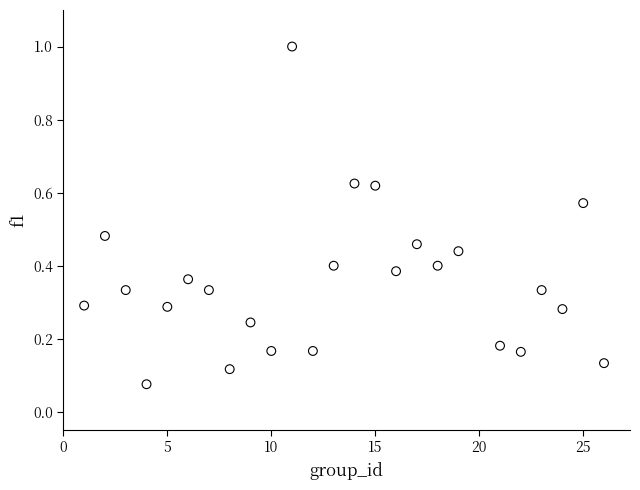

What is the range of Y values (max minus min)?

0.9